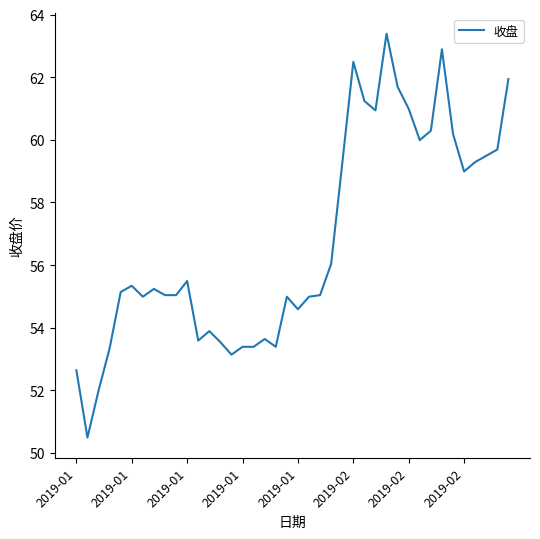

What is the minimum value shown in the chart?

50.5